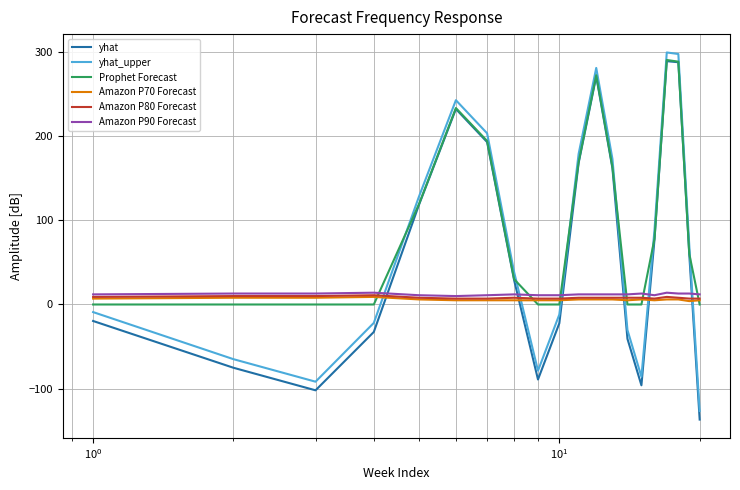

What is the minimum value shown in the chart?

-136.5